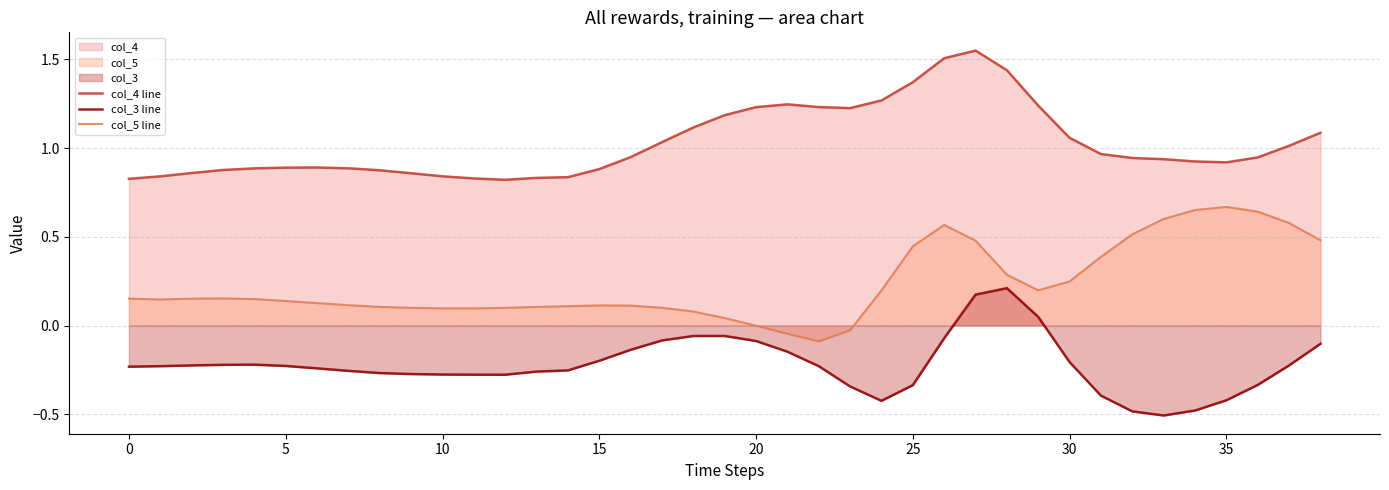

Reading right to left, extract all data points from this chart.

col_4 line: 1.1	1.0	0.9	0.9	0.9	0.9	0.9	1.0	1.1	1.2	1.4	1.5	1.5	1.4	1.3	1.2	1.2	1.2	1.2	1.2	1.1	1.0	0.9	0.9	0.8	0.8	0.8	0.8	0.8	0.9	0.9	0.9	0.9	0.9	0.9	0.9	0.9	0.8	0.8
col_3 line: -0.1	-0.2	-0.3	-0.4	-0.5	-0.5	-0.5	-0.4	-0.2	0.0	0.2	0.2	-0.1	-0.3	-0.4	-0.3	-0.2	-0.1	-0.1	-0.1	-0.1	-0.1	-0.1	-0.2	-0.3	-0.3	-0.3	-0.3	-0.3	-0.3	-0.3	-0.3	-0.2	-0.2	-0.2	-0.2	-0.2	-0.2	-0.2
col_5 line: 0.5	0.6	0.6	0.7	0.7	0.6	0.5	0.4	0.2	0.2	0.3	0.5	0.6	0.4	0.2	-0.0	-0.1	-0.0	-0.0	0.0	0.1	0.1	0.1	0.1	0.1	0.1	0.1	0.1	0.1	0.1	0.1	0.1	0.1	0.1	0.1	0.2	0.2	0.1	0.2